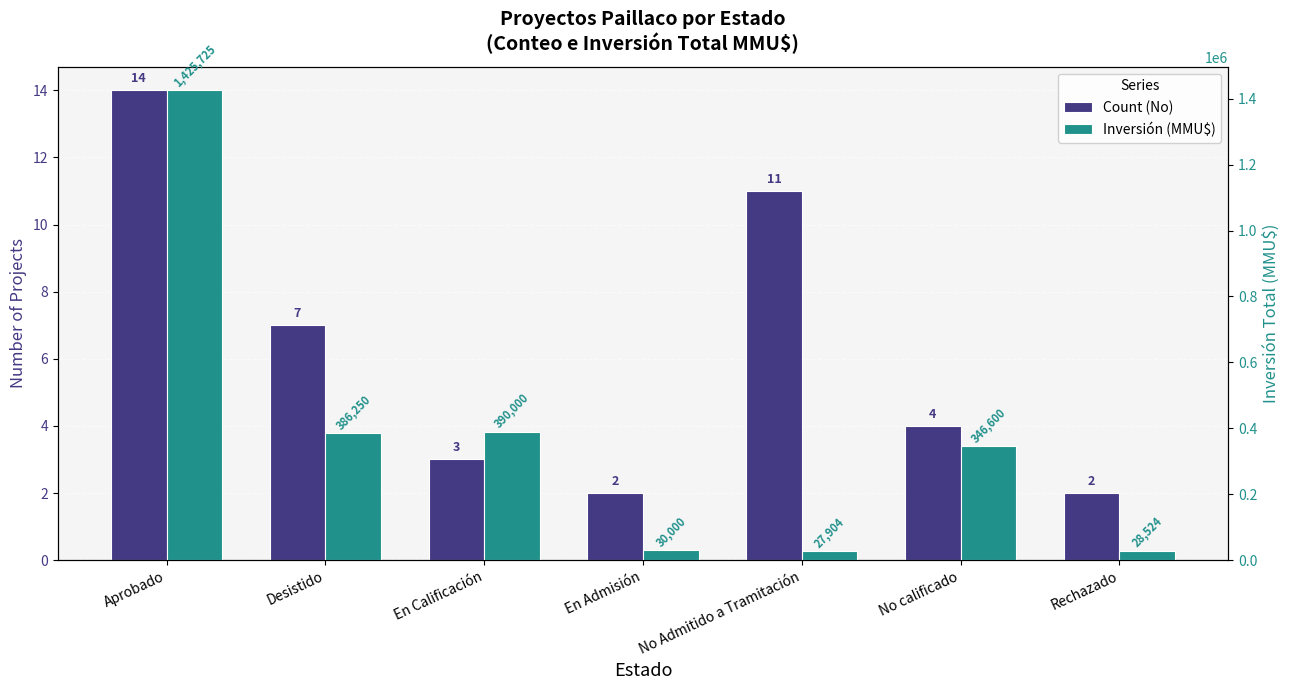

At how many categories does at least one series exceed 600292?

1